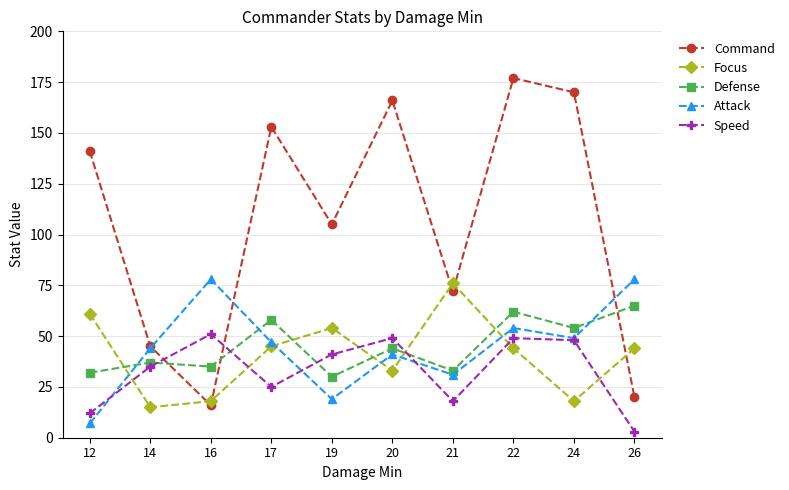

The Speed series shows 19 at 24. True or false?

False